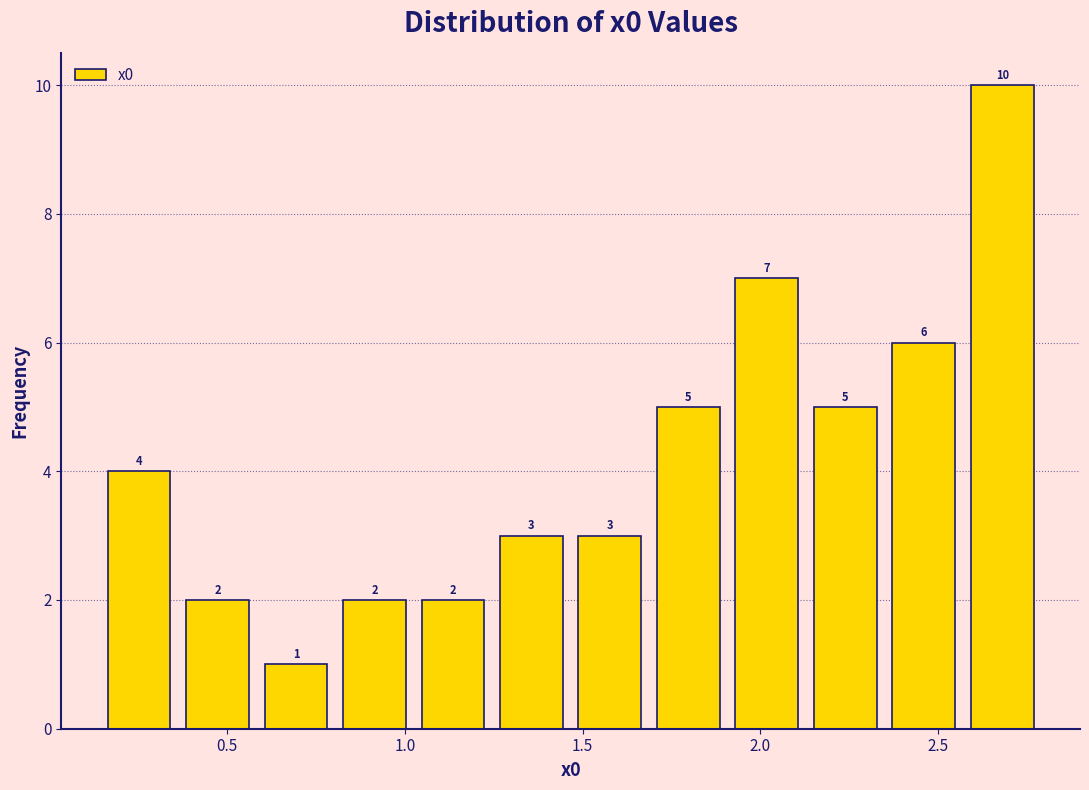

Reading left to right, list every bar in this chart as the range it spans on the x-axis followed by its height. The bar edges are not printed on the chart, so give them approximately, as read against the axis.

0.15 to 0.35: 4
0.35 to 0.60: 2
0.60 to 0.80: 1
0.80 to 1.00: 2
1.00 to 1.25: 2
1.25 to 1.45: 3
1.45 to 1.70: 3
1.70 to 1.90: 5
1.90 to 2.15: 7
2.15 to 2.35: 5
2.35 to 2.55: 6
2.55 to 2.80: 10